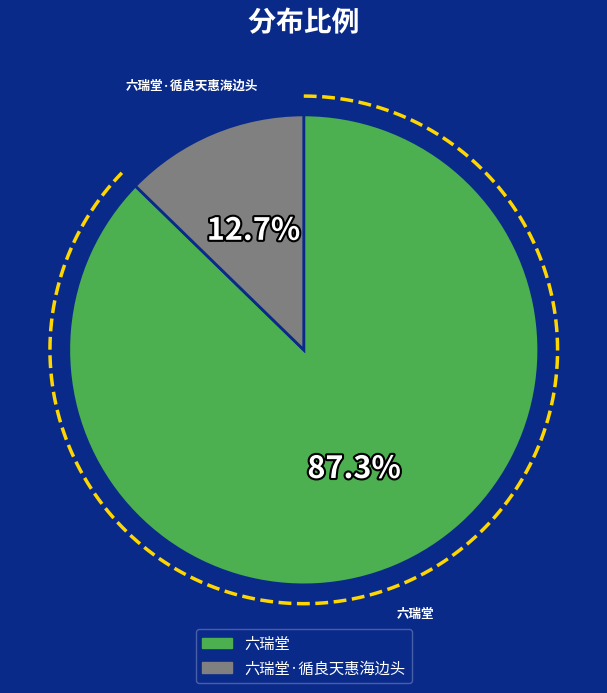

To the nearest percent, what is the average slice percentage?

50%